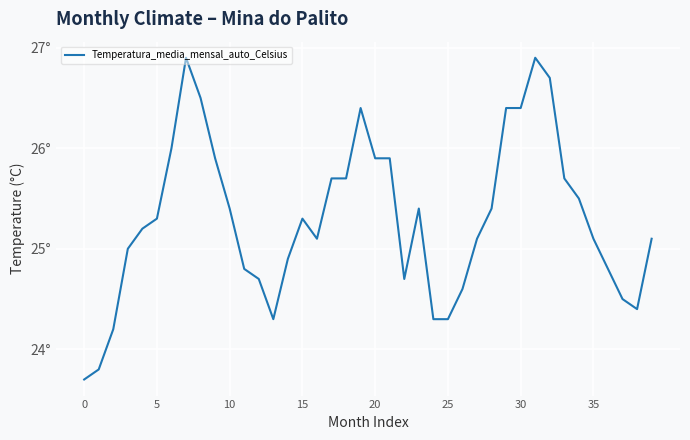

True or false: the data has more than 0 interior local peaks.

True